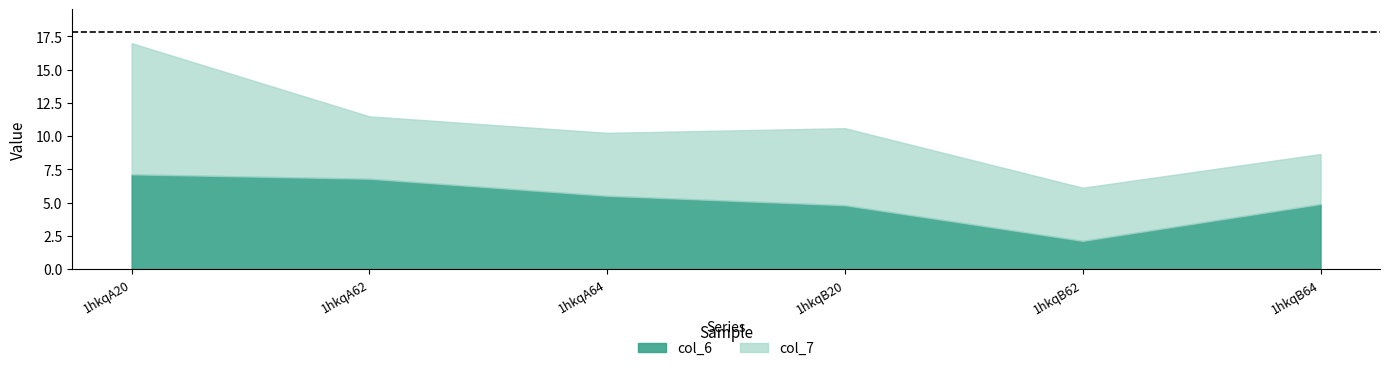

List the series in order of their overall mean, highest first.

col_7, col_6